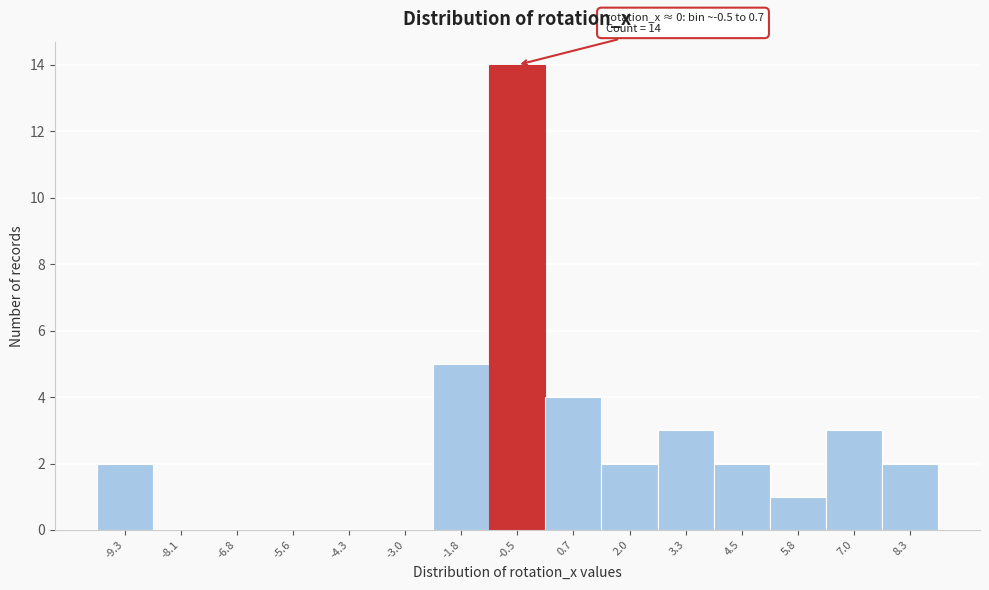

Reading left to right, transcribe all the data shown in this chart.

-9.3=2	-8.1=0	-6.8=0	-5.6=0	-4.3=0	-3.0=0	-1.8=5	-0.5=14	0.7=4	2.0=2	3.3=3	4.5=2	5.8=1	7.0=3	8.3=2